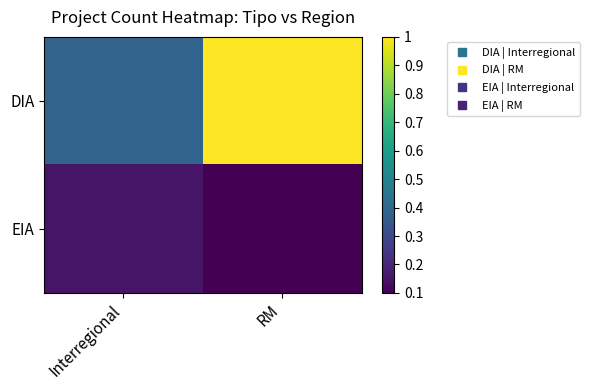

What is the spread (max minus min) of values at RM?

0.9